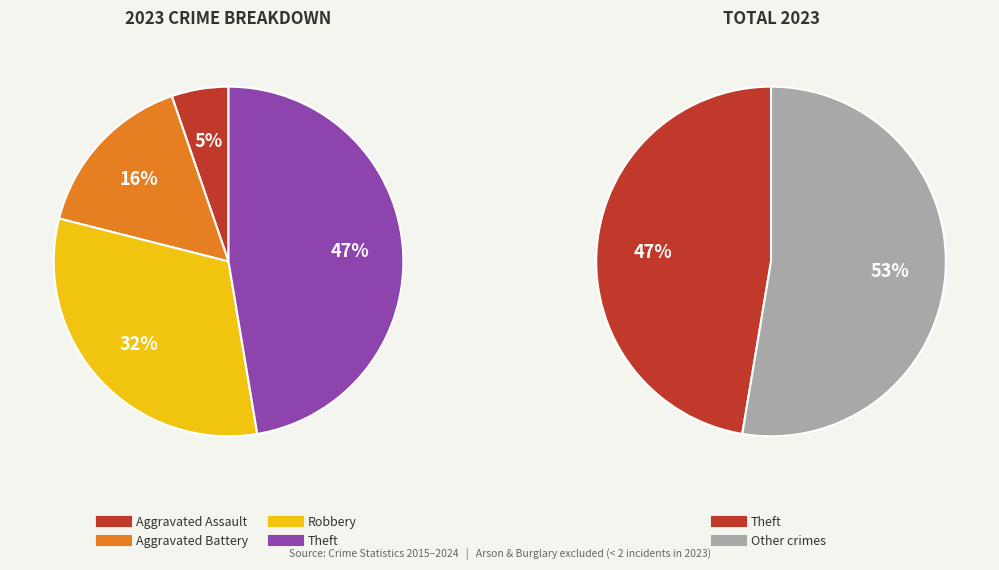

To the nearest percent, what is the average slice percentage?

25%